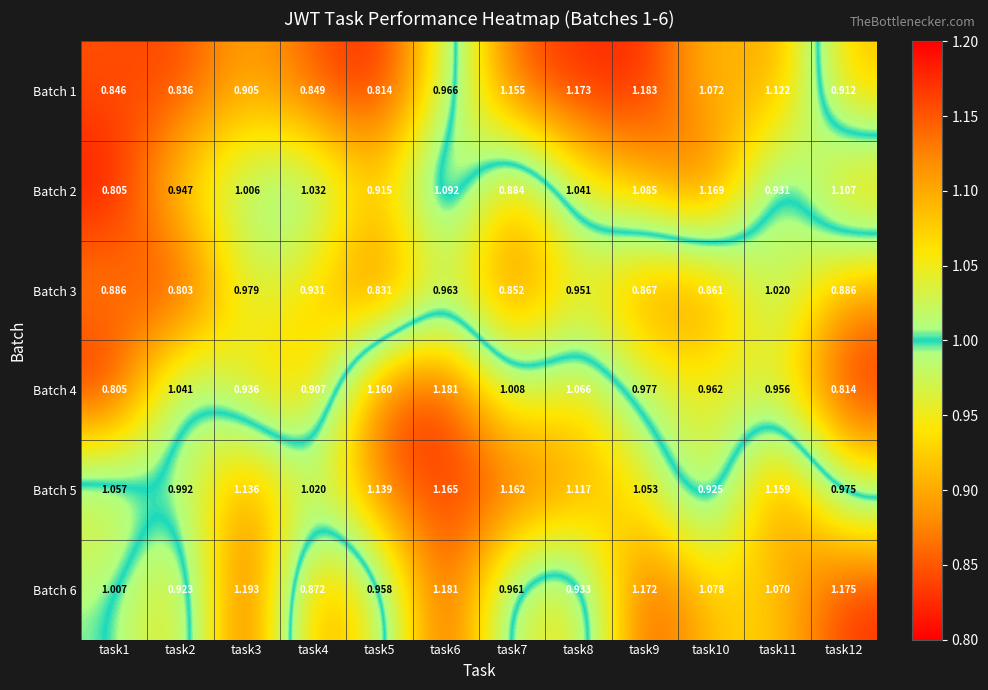

Which label corresponds to the smallest value in the chart?

task2